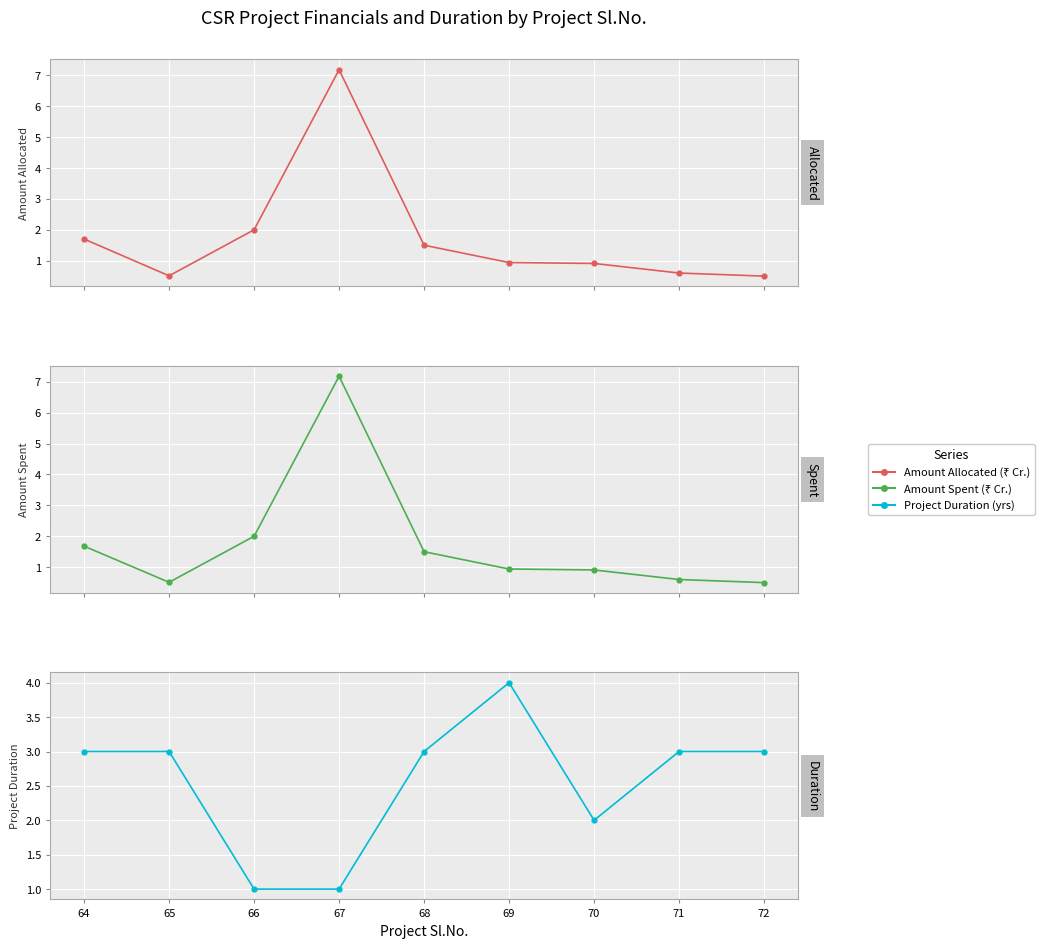

True or false: Amount Allocated (₹ Cr.) has more than 0 interior local peaks.

True